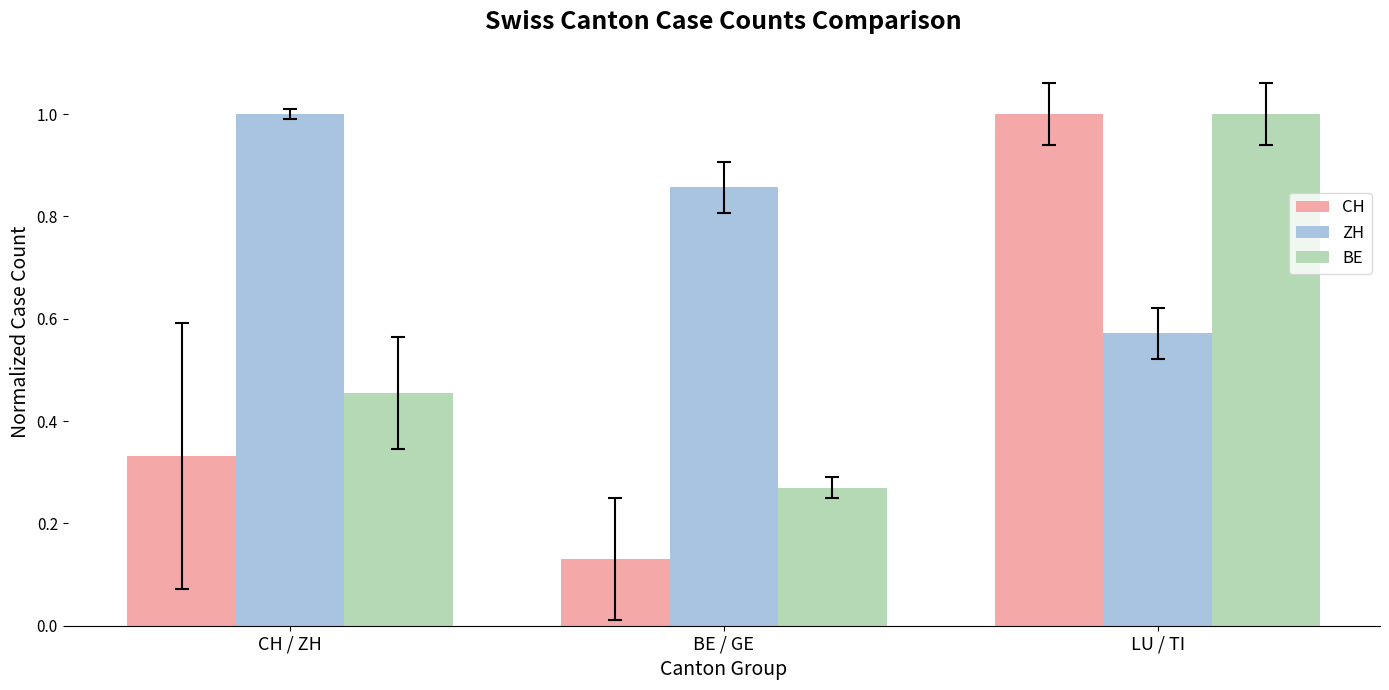

What is the greatest value displayed?

1.0